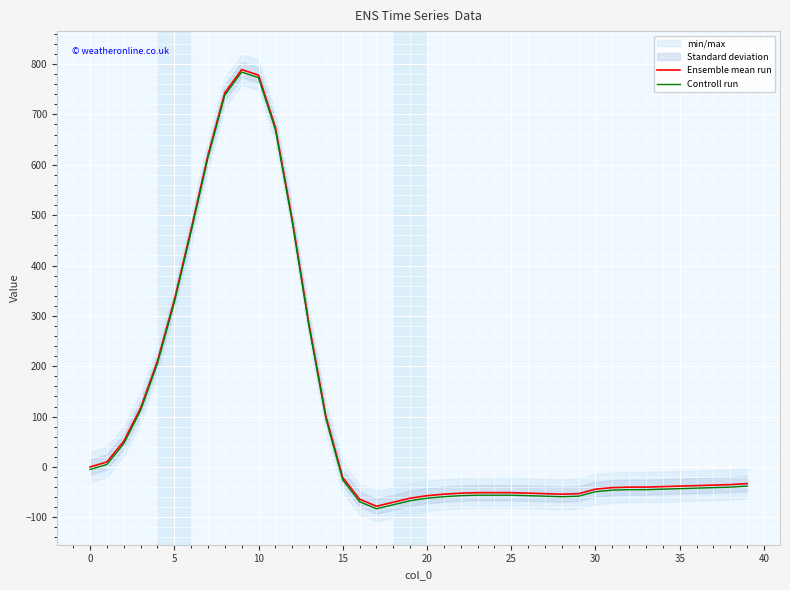

What is the minimum value shown in the chart?

-83